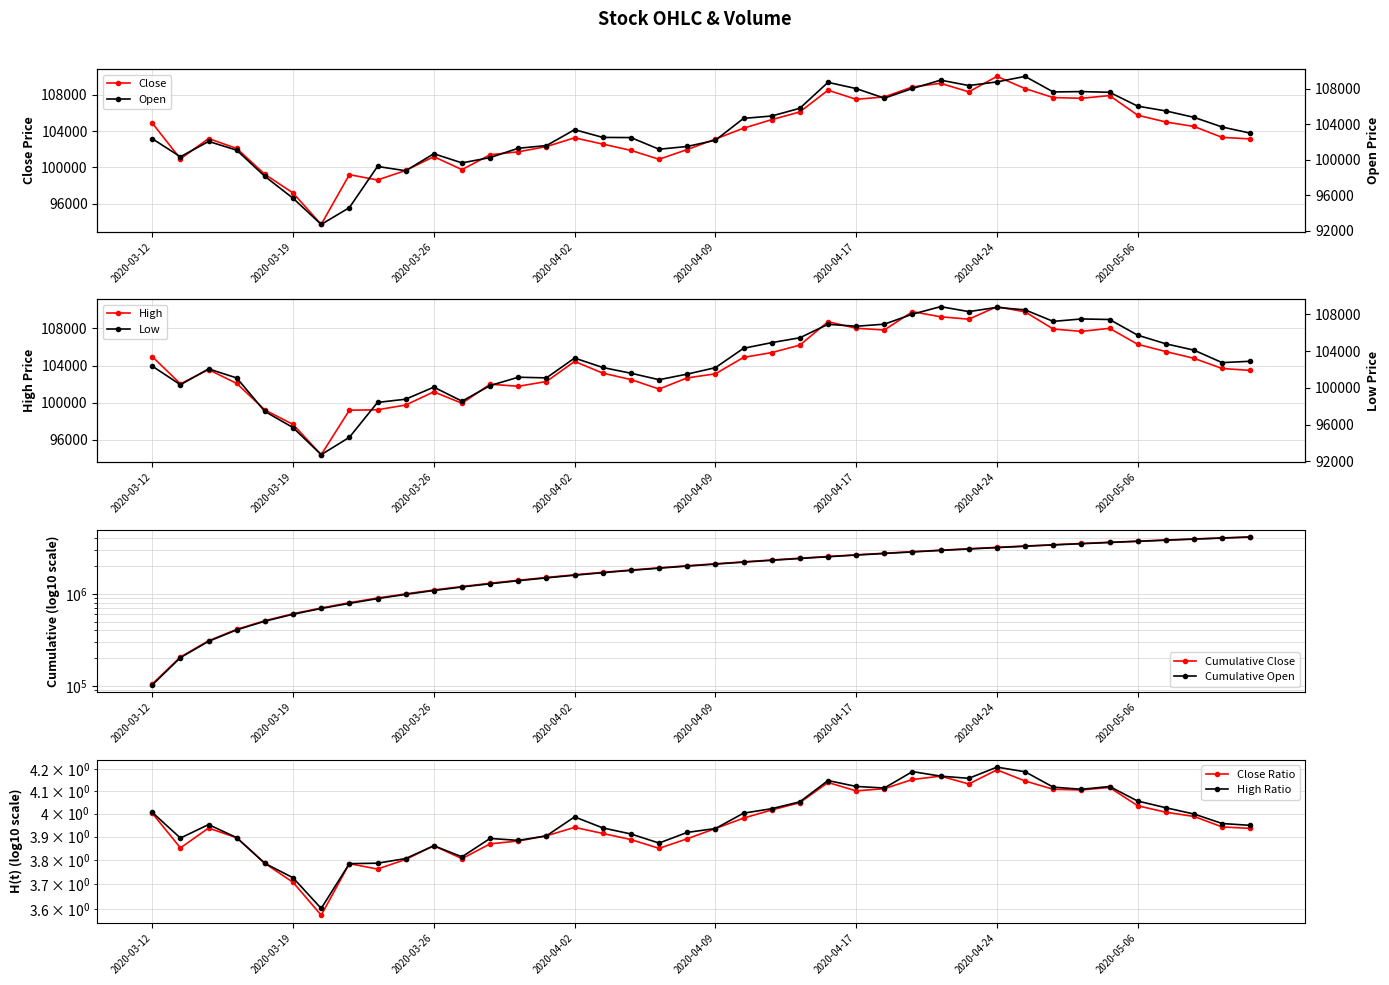

Is this an area chart (filled region under the line)?

No